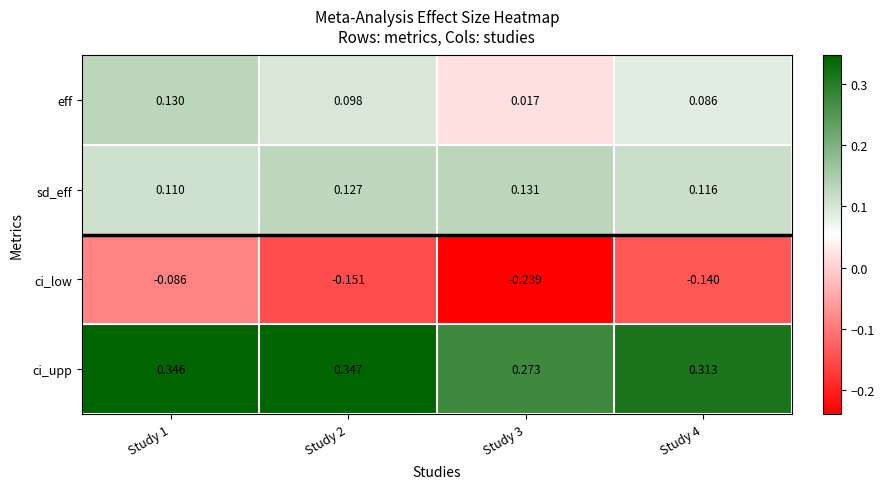

Rank the series at Study 4 from highest to lowest value.

ci_upp, sd_eff, eff, ci_low